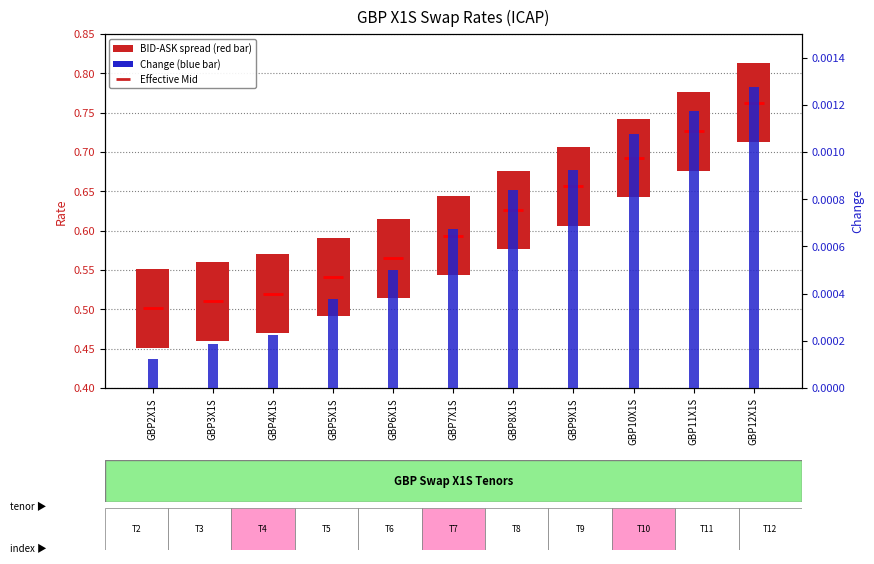

The chart shows a value of 0.9 at GBP10X1S. True or false?

False